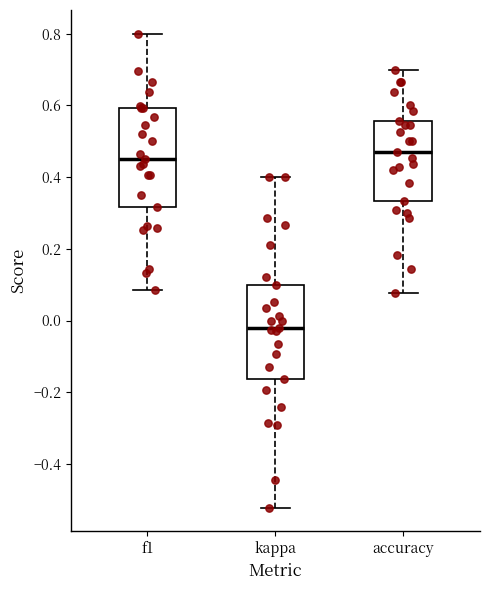

Which box's median line is the highest?

accuracy